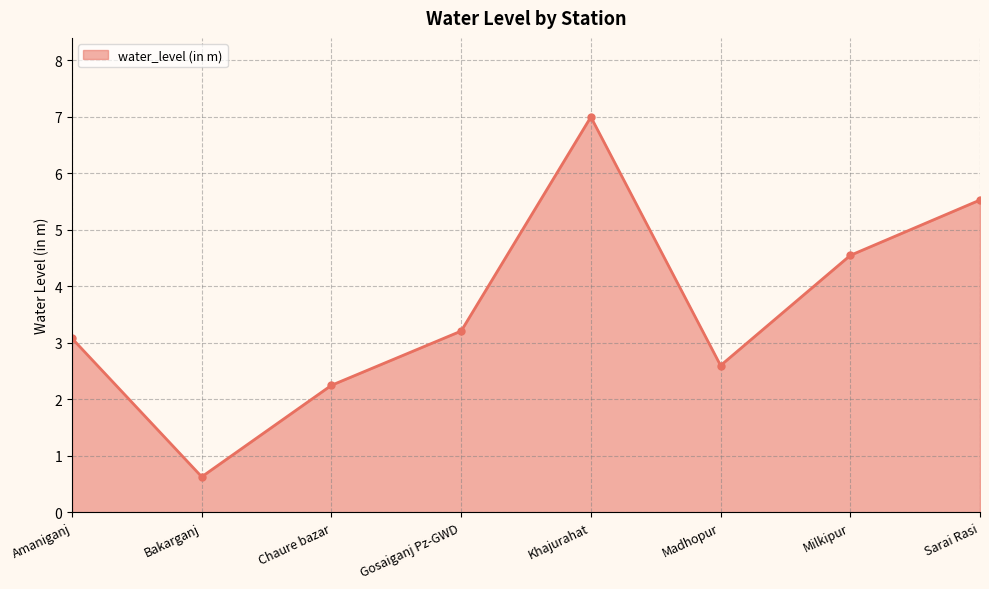

Where is the first local minimum?

Bakarganj